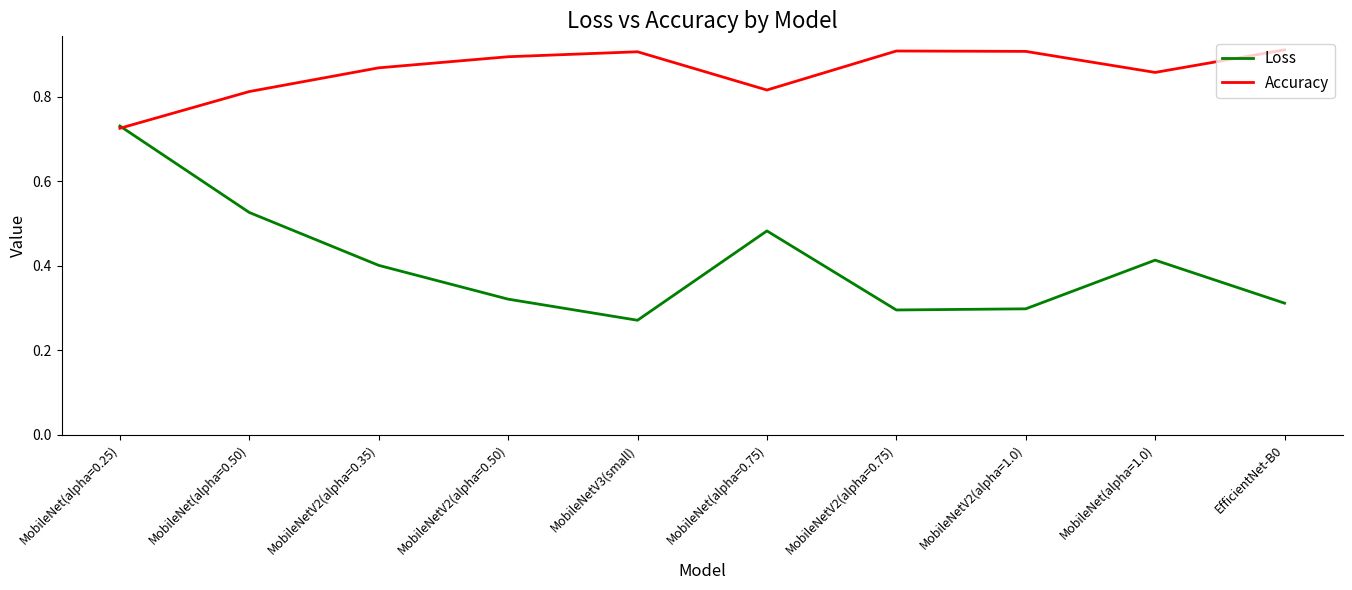

What is the total value across all series at EfficientNet-B0?

1.2